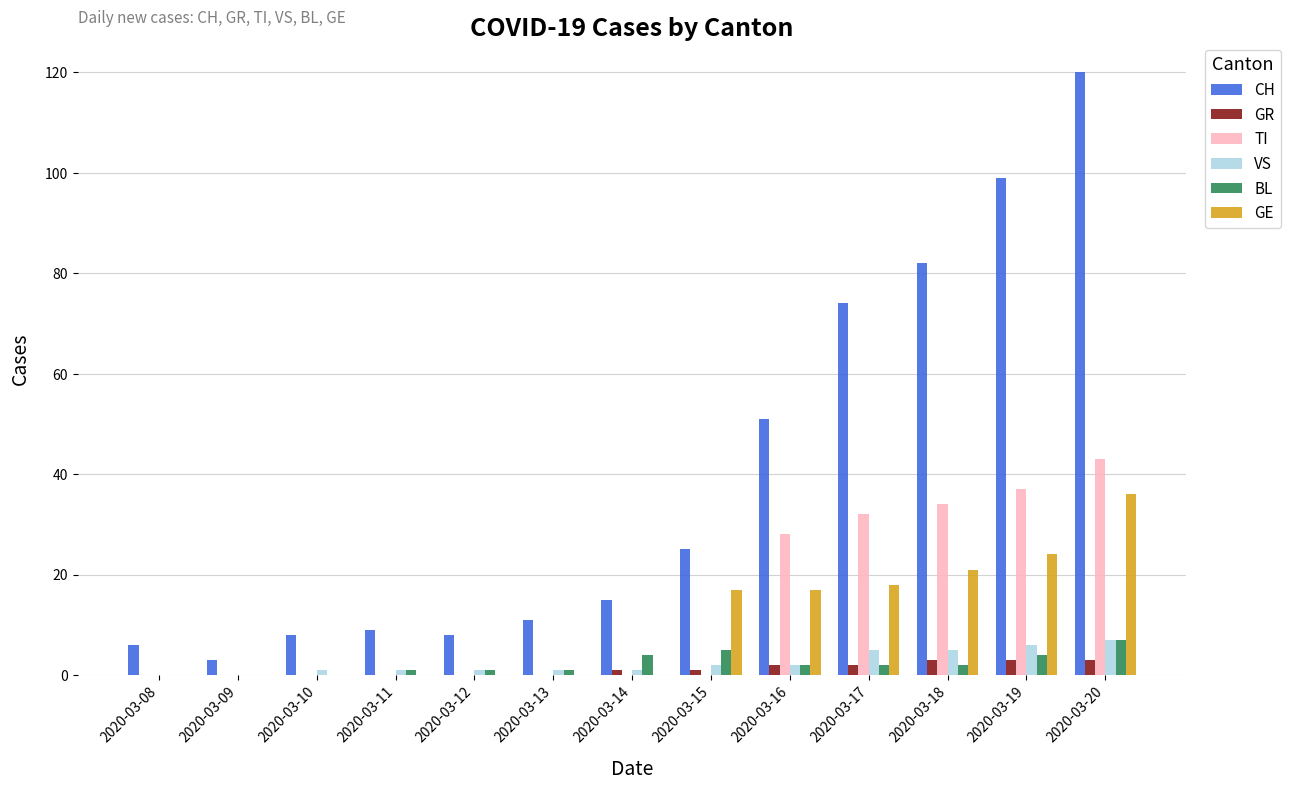

Reading right to left, extract all data points from this chart.

CH: 120	99	82	74	51	25	15	11	8	9	8	3	6
GR: 3	3	3	2	2	1	1	0	0	0	0	0	0
TI: 43	37	34	32	28	0	0	0	0	0	0	0	0
VS: 7	6	5	5	2	2	1	1	1	1	1	0	0
BL: 7	4	2	2	2	5	4	1	1	1	0	0	0
GE: 36	24	21	18	17	17	0	0	0	0	0	0	0